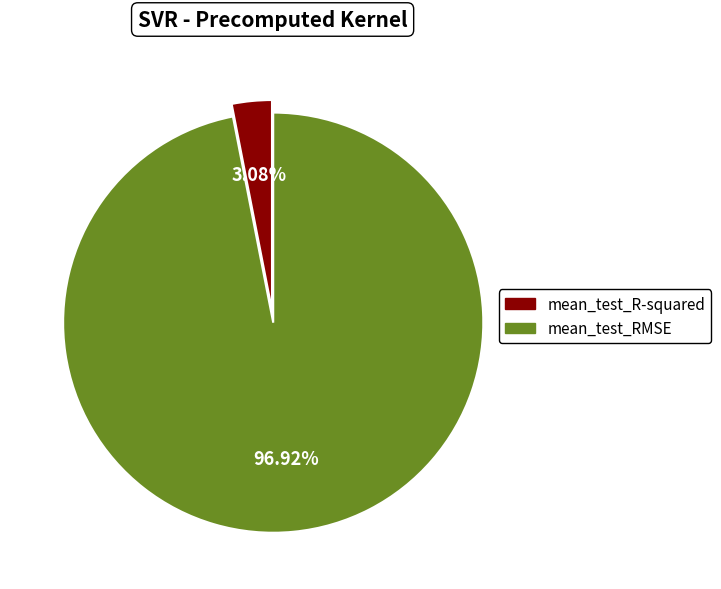

Rank the categories by value from lowest to highest.

mean_test_R-squared, mean_test_RMSE